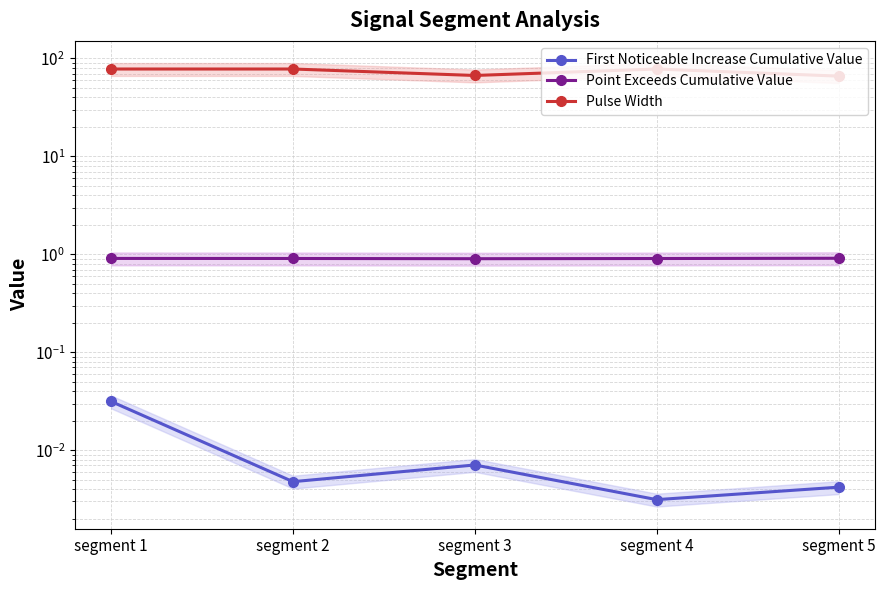

What is the sum of all Point Exceeds Cumulative Value values?

4.5